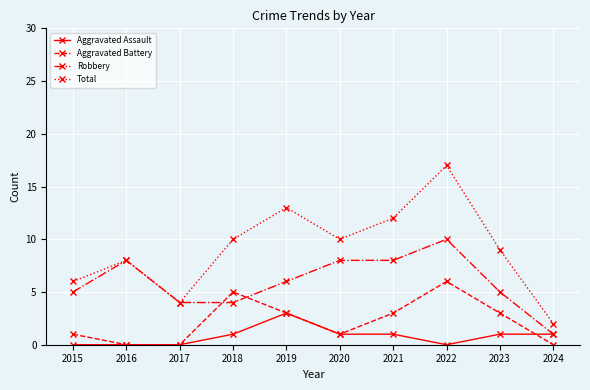

What is the difference between the Aggravated Battery values at 2023 and 2018?

2